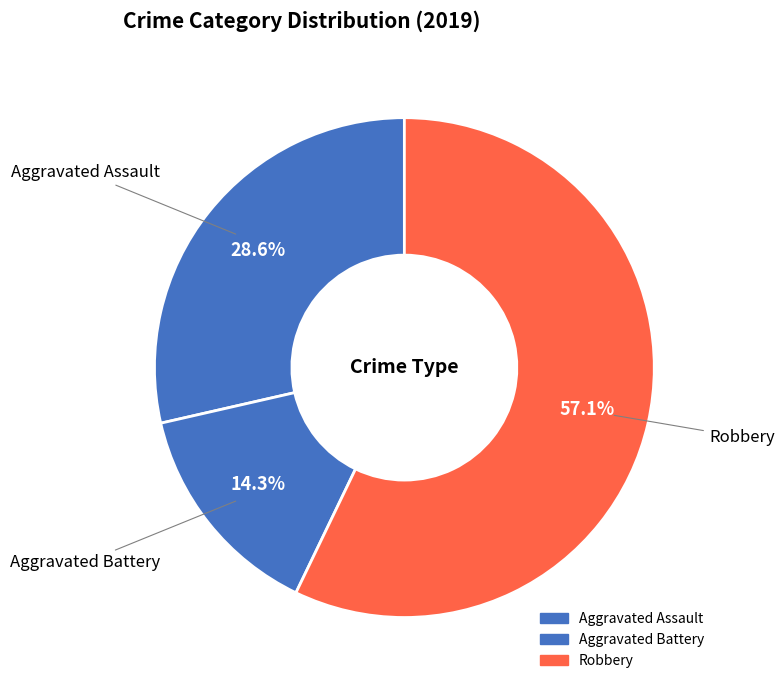

How many segments does this pie chart have?

3